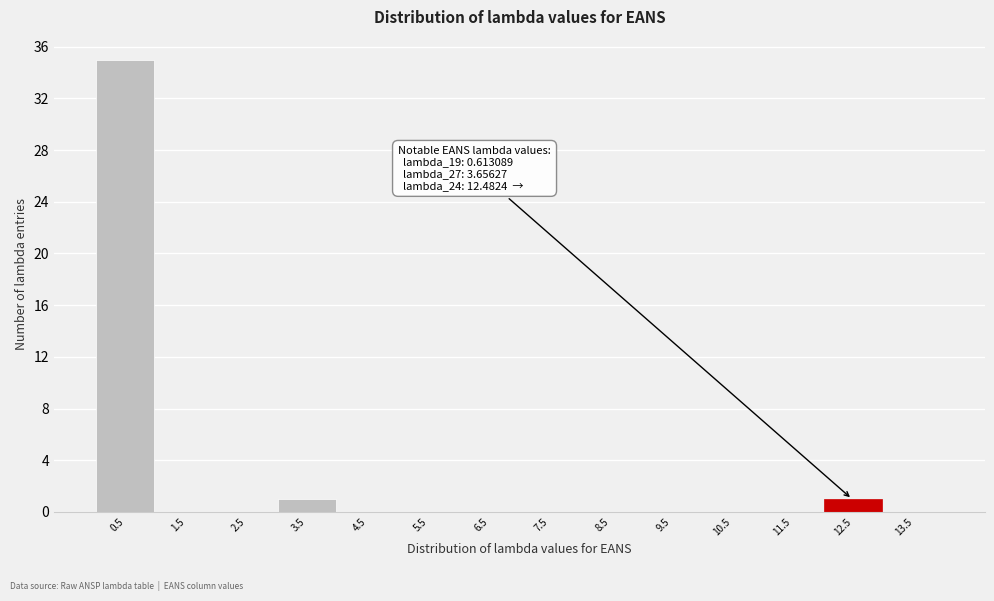

Which range on the x-axis has the tallest bar?

0 to 1